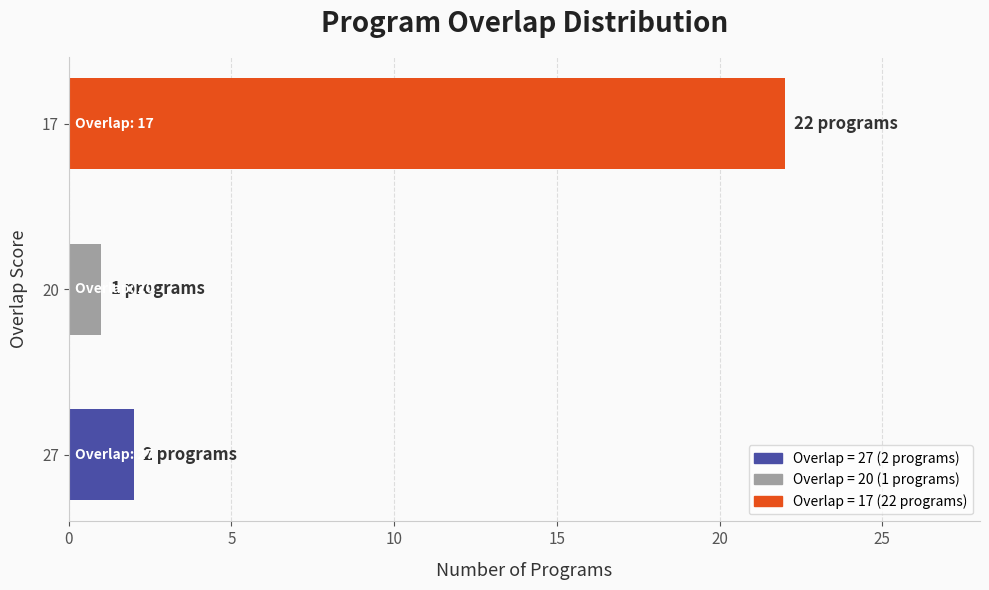

True or false: the data shows 2 at 27.

True